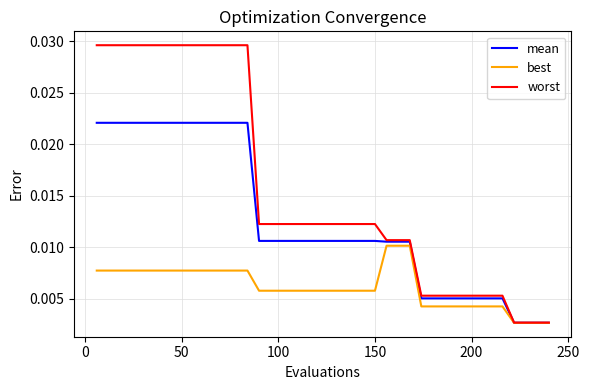

Which series has the largest total across all categories?

worst